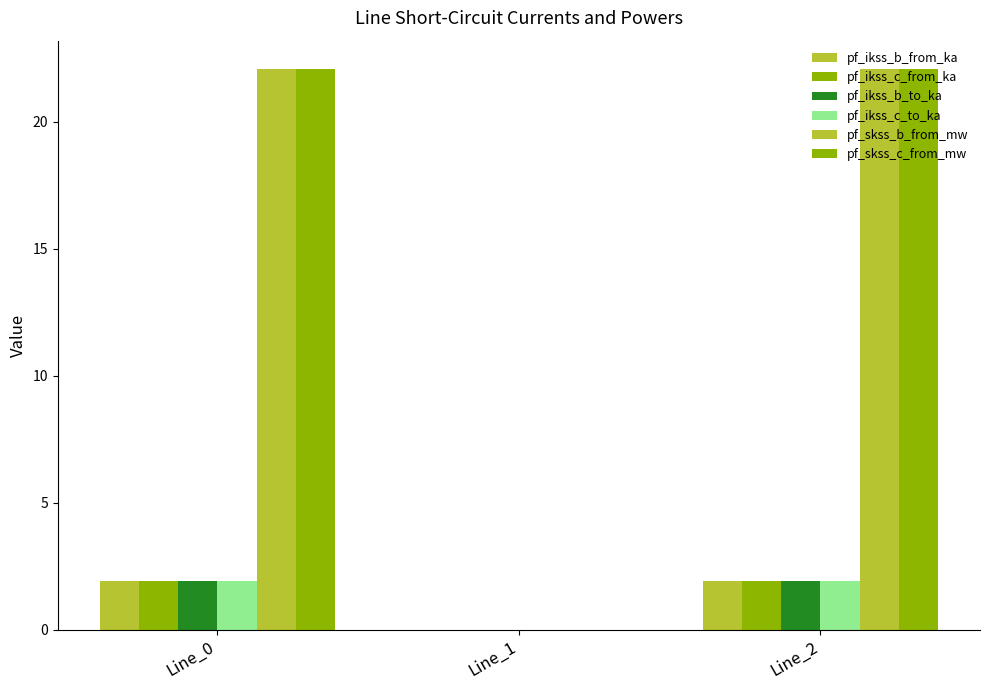

Rank the series by their maximum value, from highest to lowest.

pf_skss_b_from_mw, pf_skss_c_from_mw, pf_ikss_b_from_ka, pf_ikss_c_from_ka, pf_ikss_c_to_ka, pf_ikss_b_to_ka